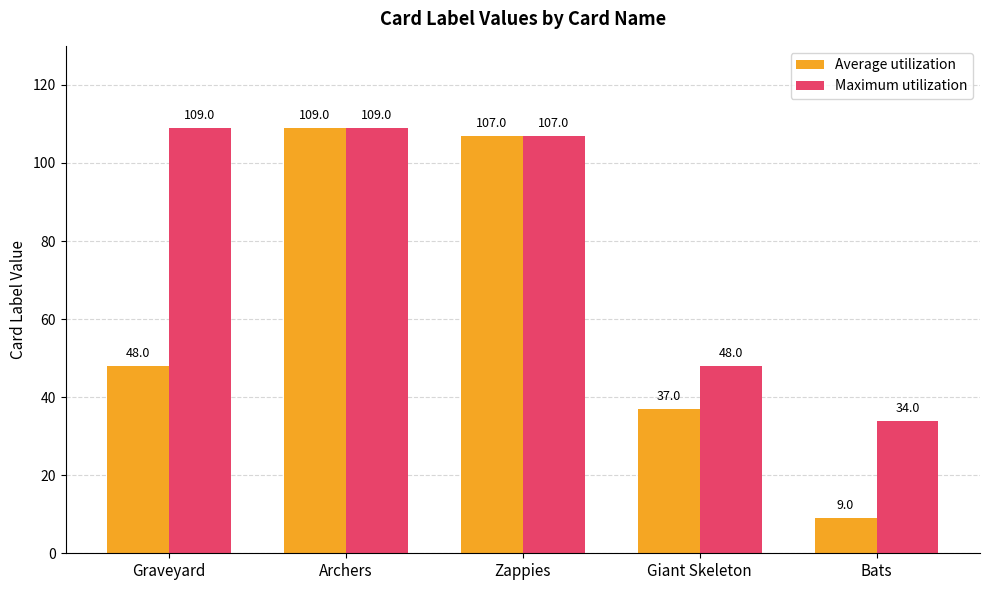

At which category does the chart reach its minimum across all series?

Bats